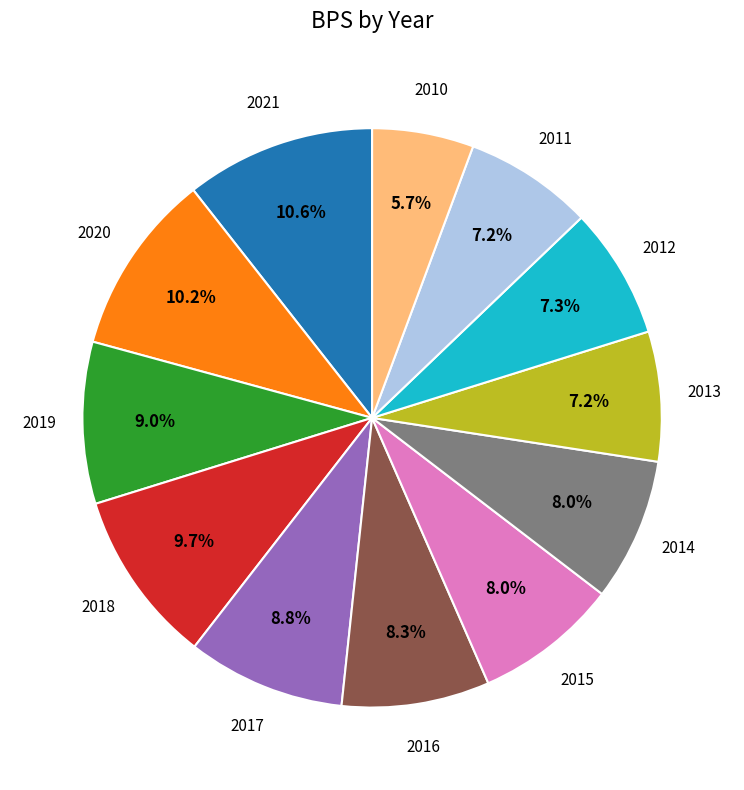

Is there a majority slice in this chart?

No